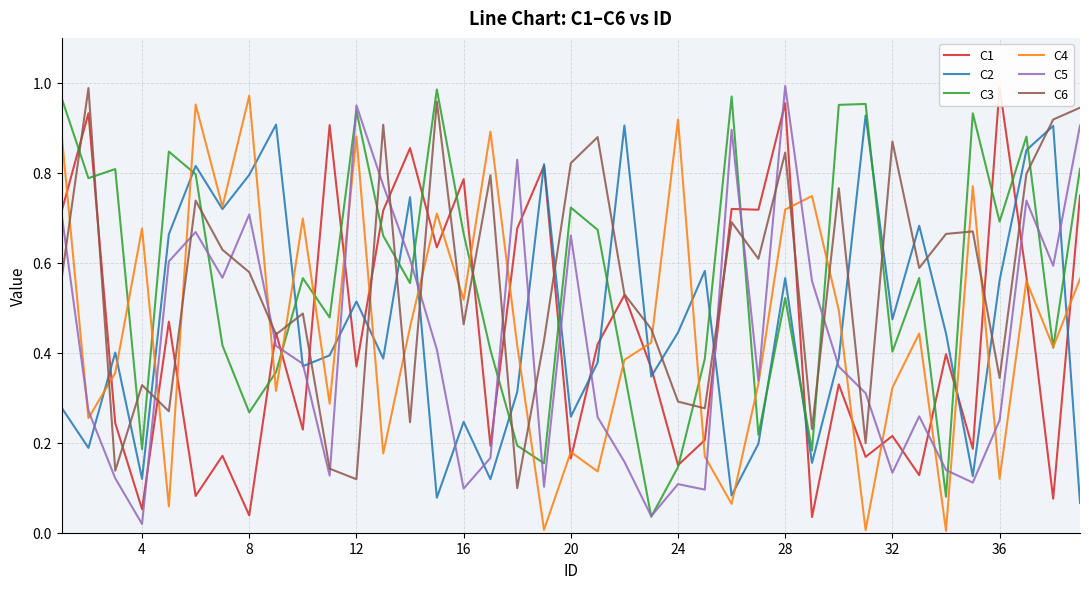

Is it true that C6 equals 0.2 at 8?

False